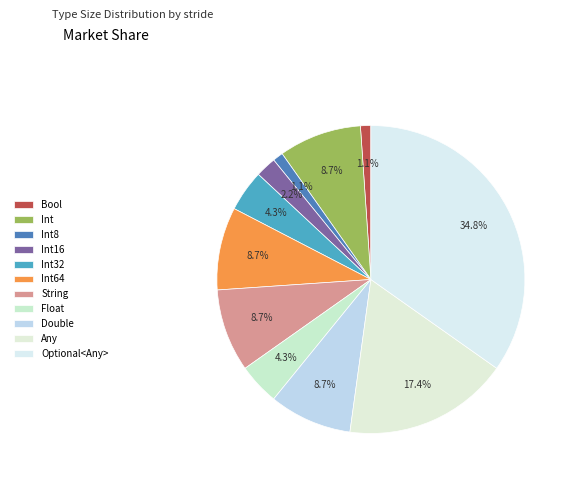

How many slices are in this pie chart?

11